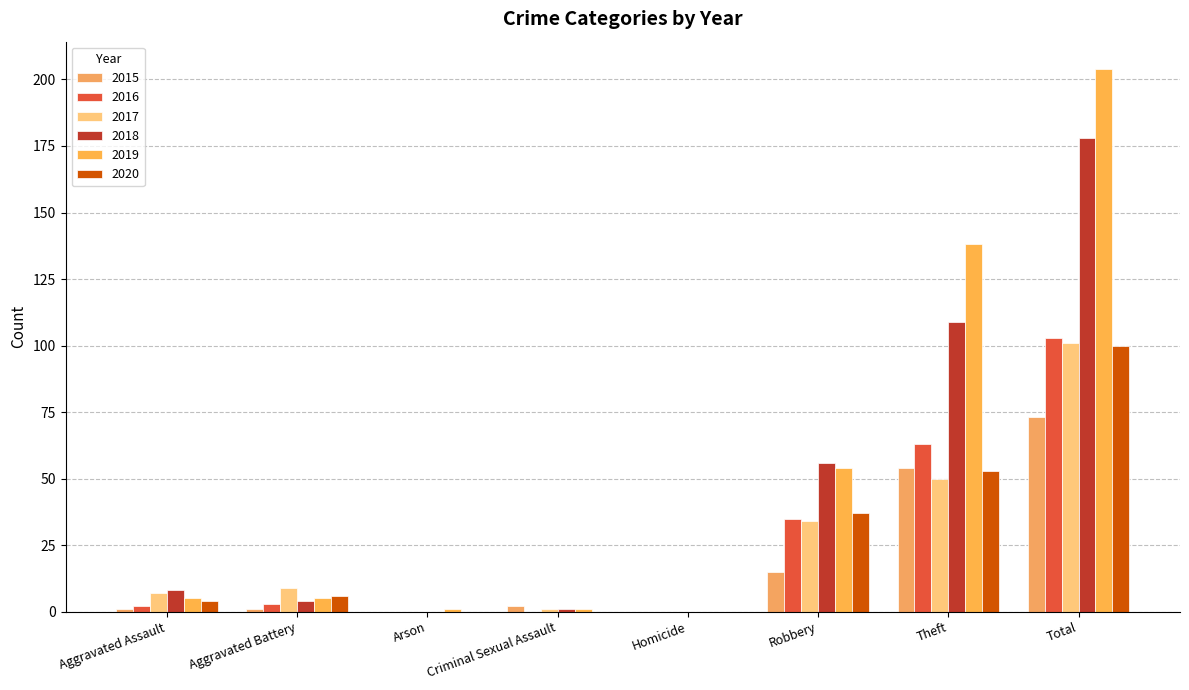

Count the number of categories in the chart.

8